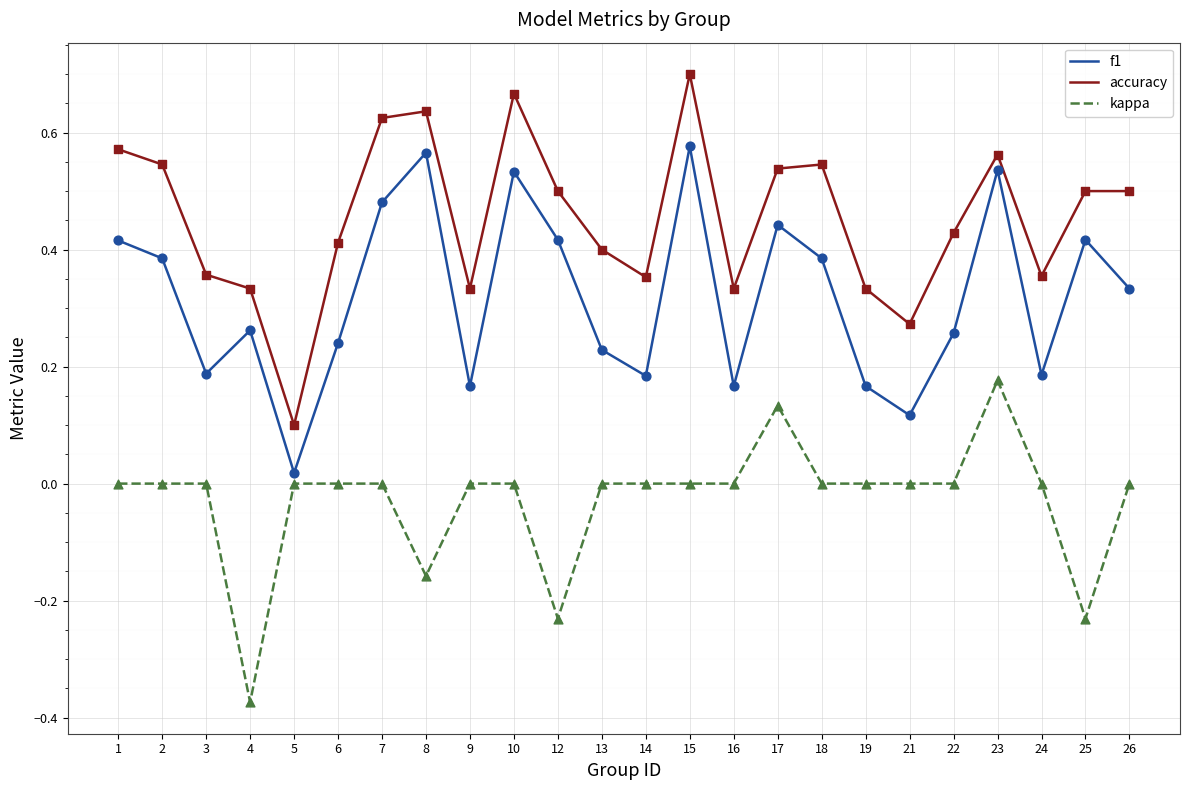

Between 7 and 16, which series saw the biggest shift?

f1